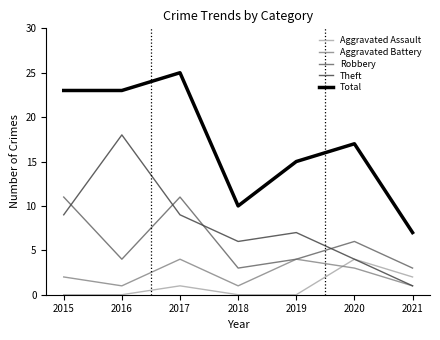

How many intersections are there between Aggravated Battery and Aggravated Assault?

1